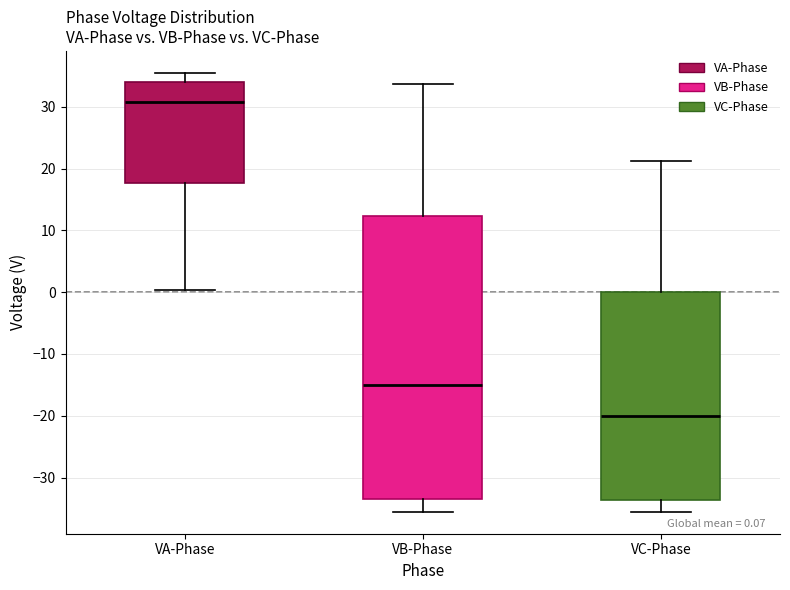

Which box has the lowest median line?

VC-Phase